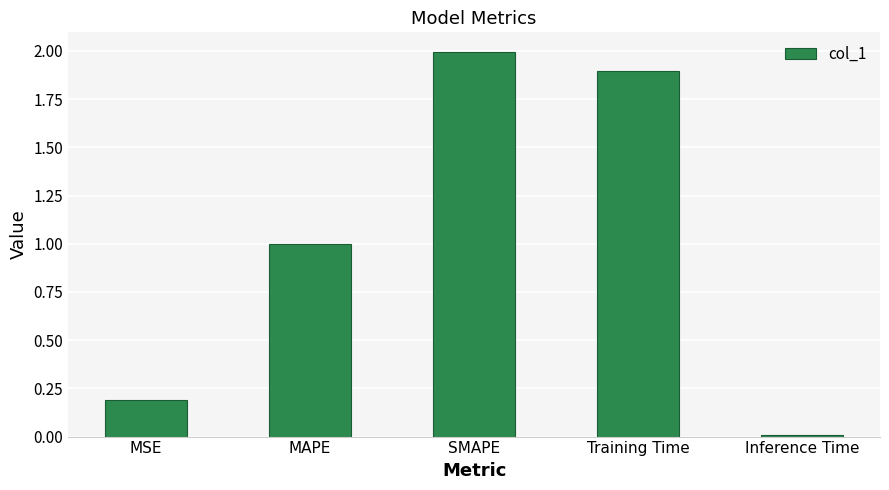

The value at Inference Time is 0.0. True or false?

True